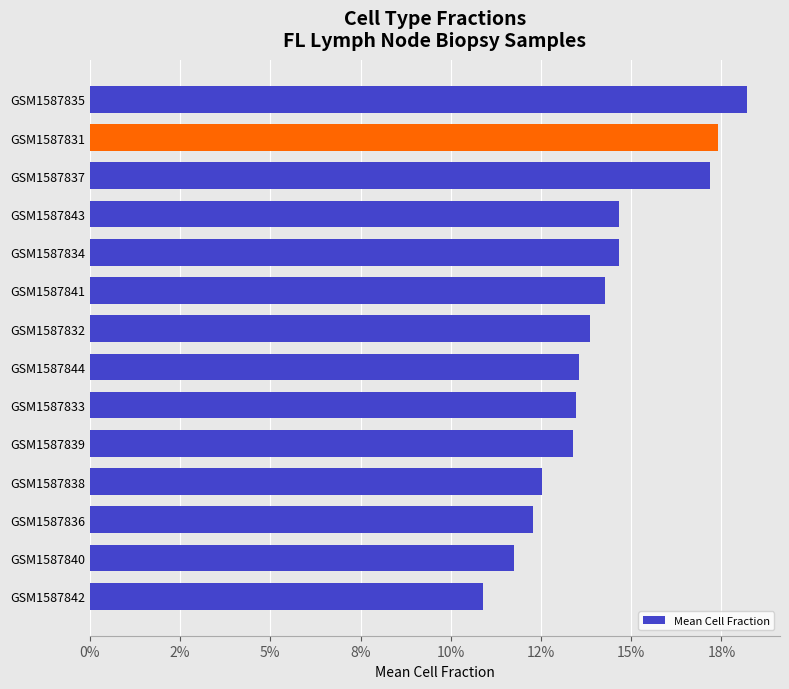

Count the values in the range 0 to 1.

14